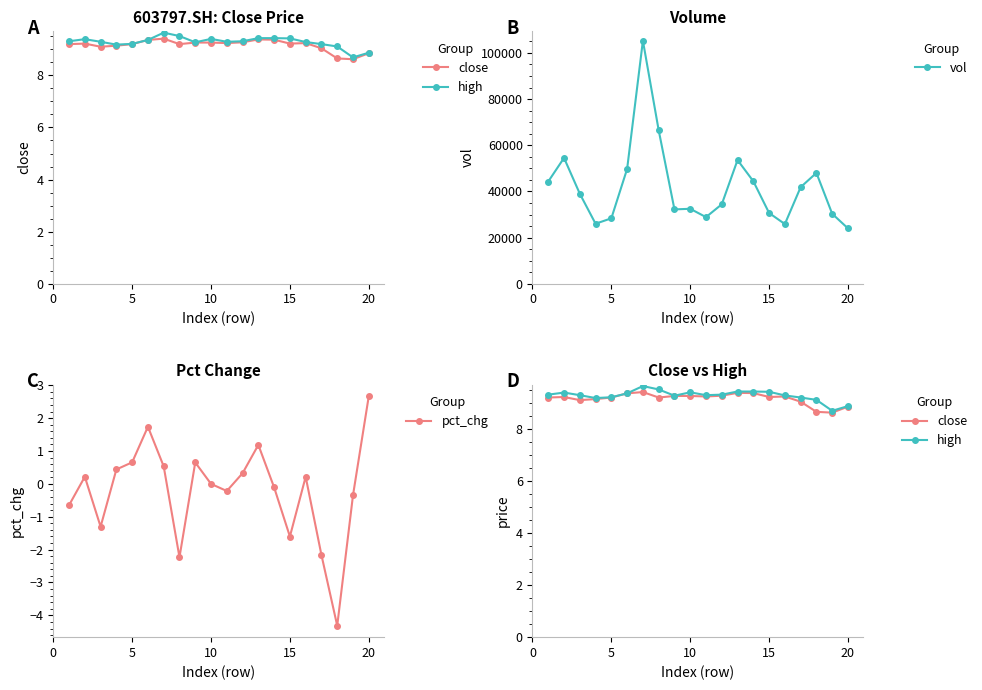

True or false: vol has more than 1 interior local peaks.

True